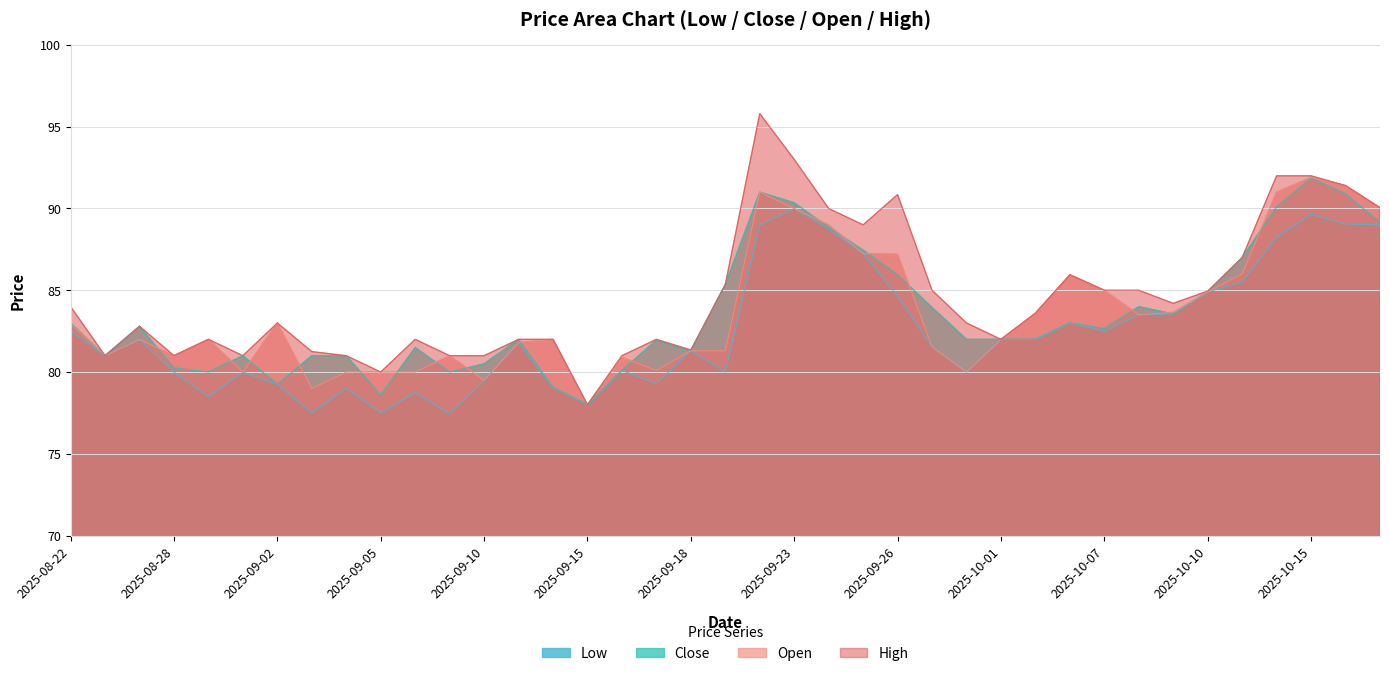

What is the difference between the highest and lowest values at 2025-08-26?

0.8